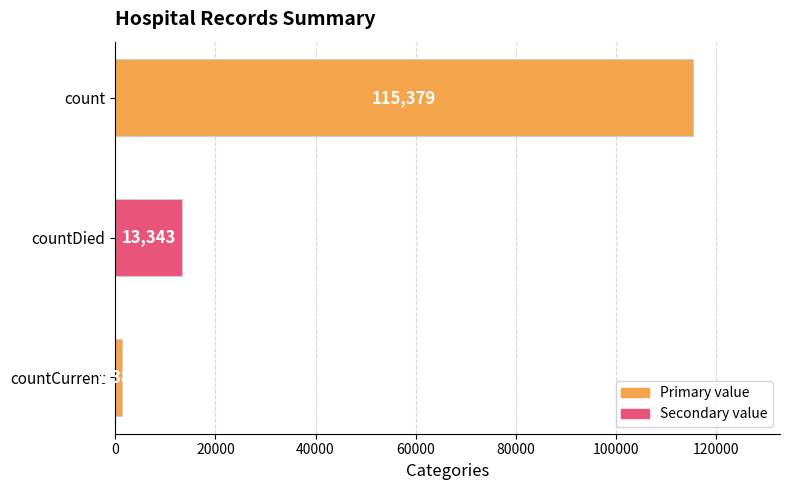

True or false: the data shows 13343 at countDied.

True